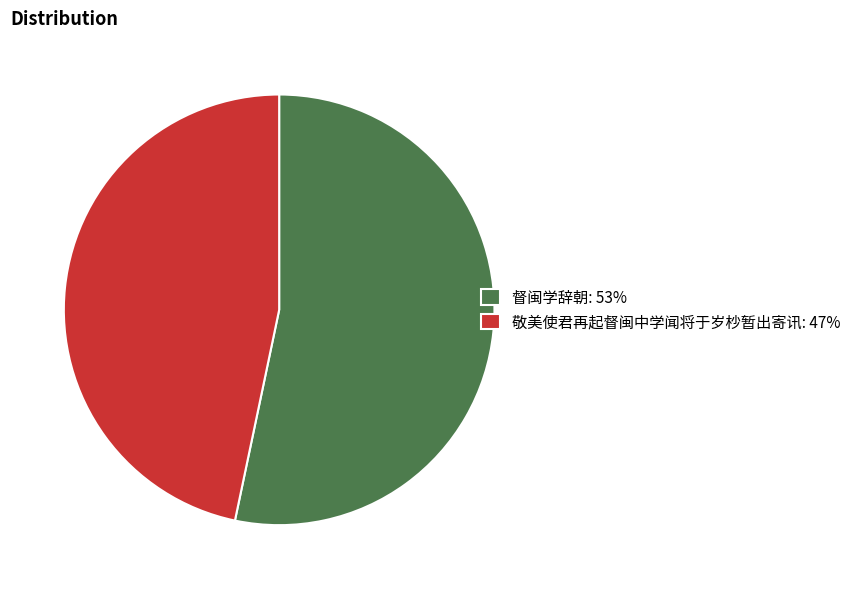

What is the ratio of the value at 督闽学辞朝 to the value at 敬美使君再起督闽中学闻将于岁杪暂出寄讯?

1.1